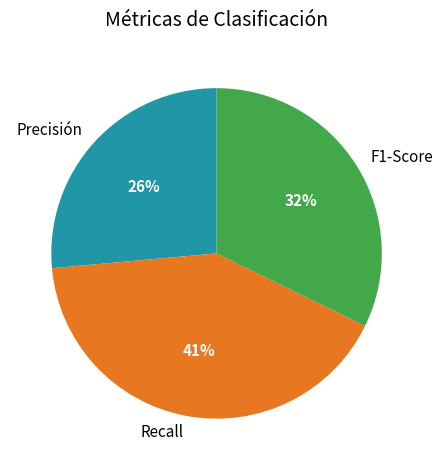

To the nearest percent, what portion does Recall represent?

41%